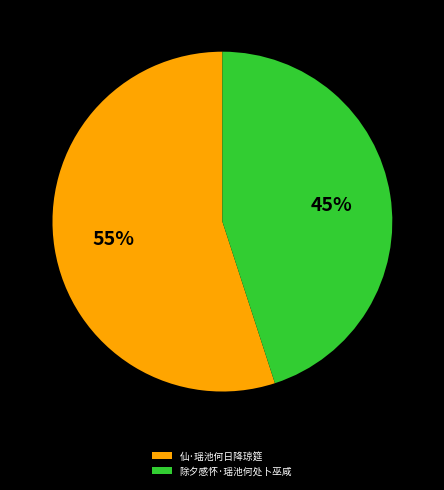

Which slice is the largest?

仙·瑶池何日降琼筵